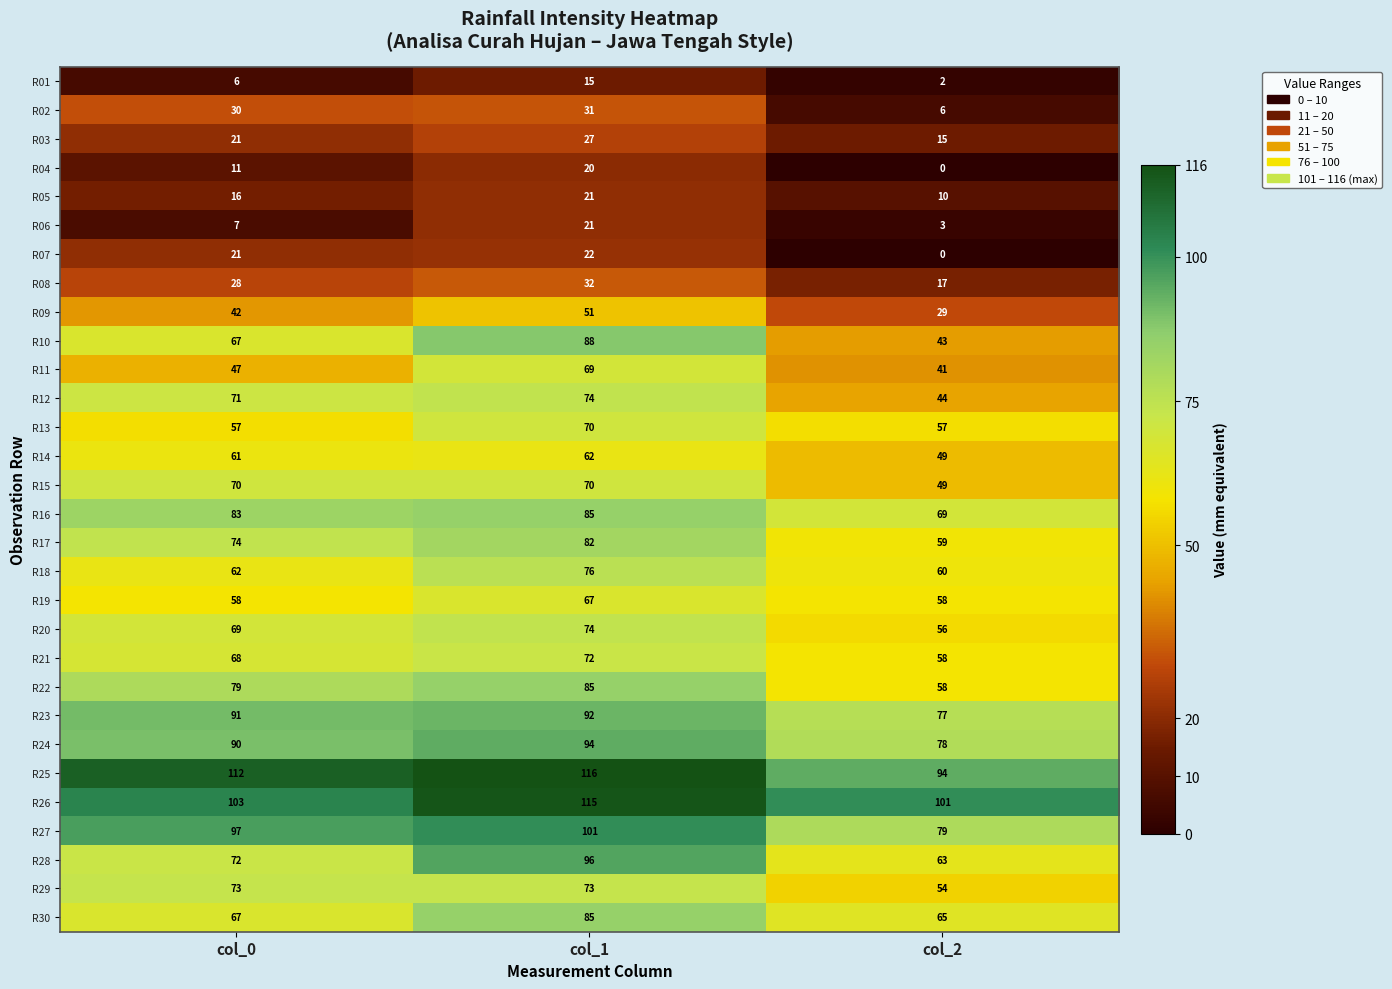

Which series has the largest total across all categories?

R25